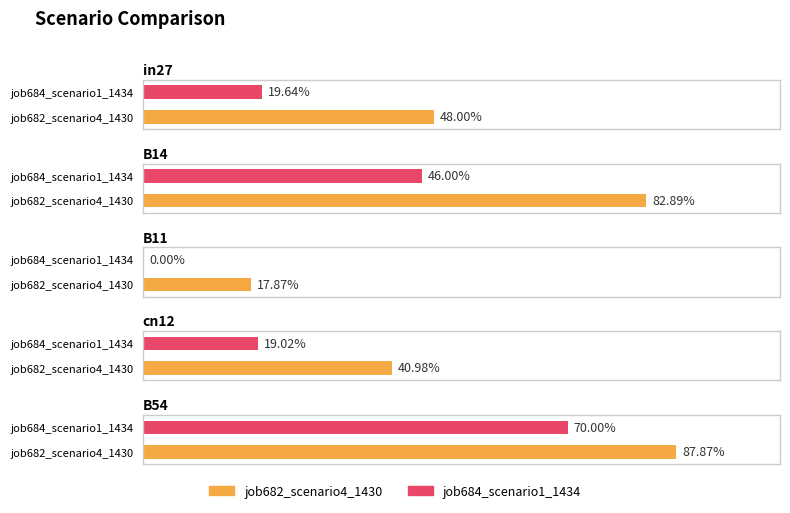

What is the label of the 2nd bar from the left?

B14